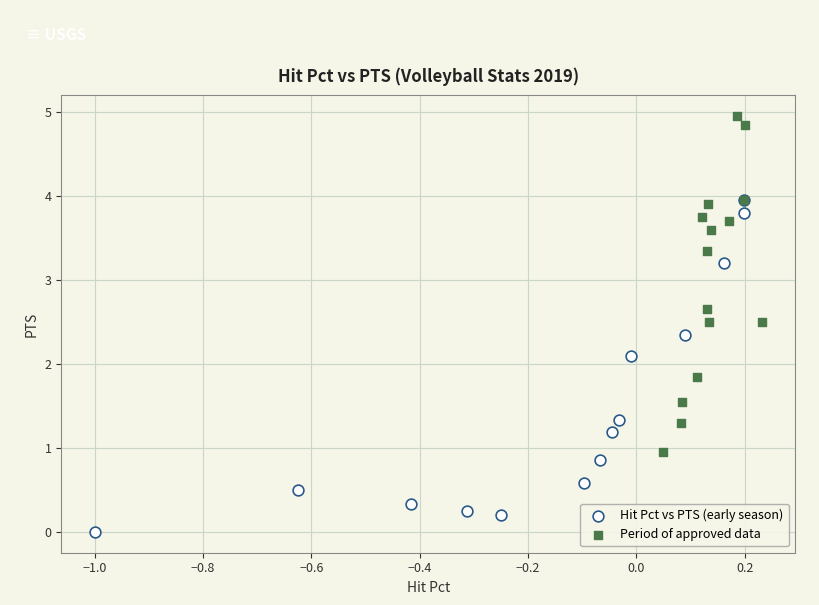

Which series contains the highest Y value?

Period of approved data